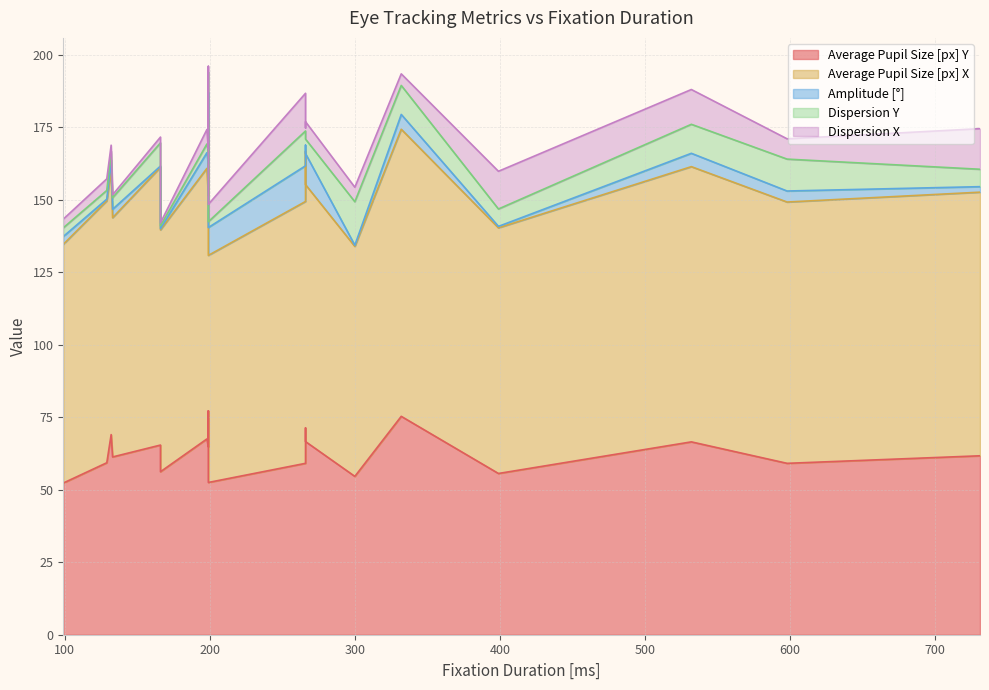

How many values in the Dispersion X series exceed 5?

8